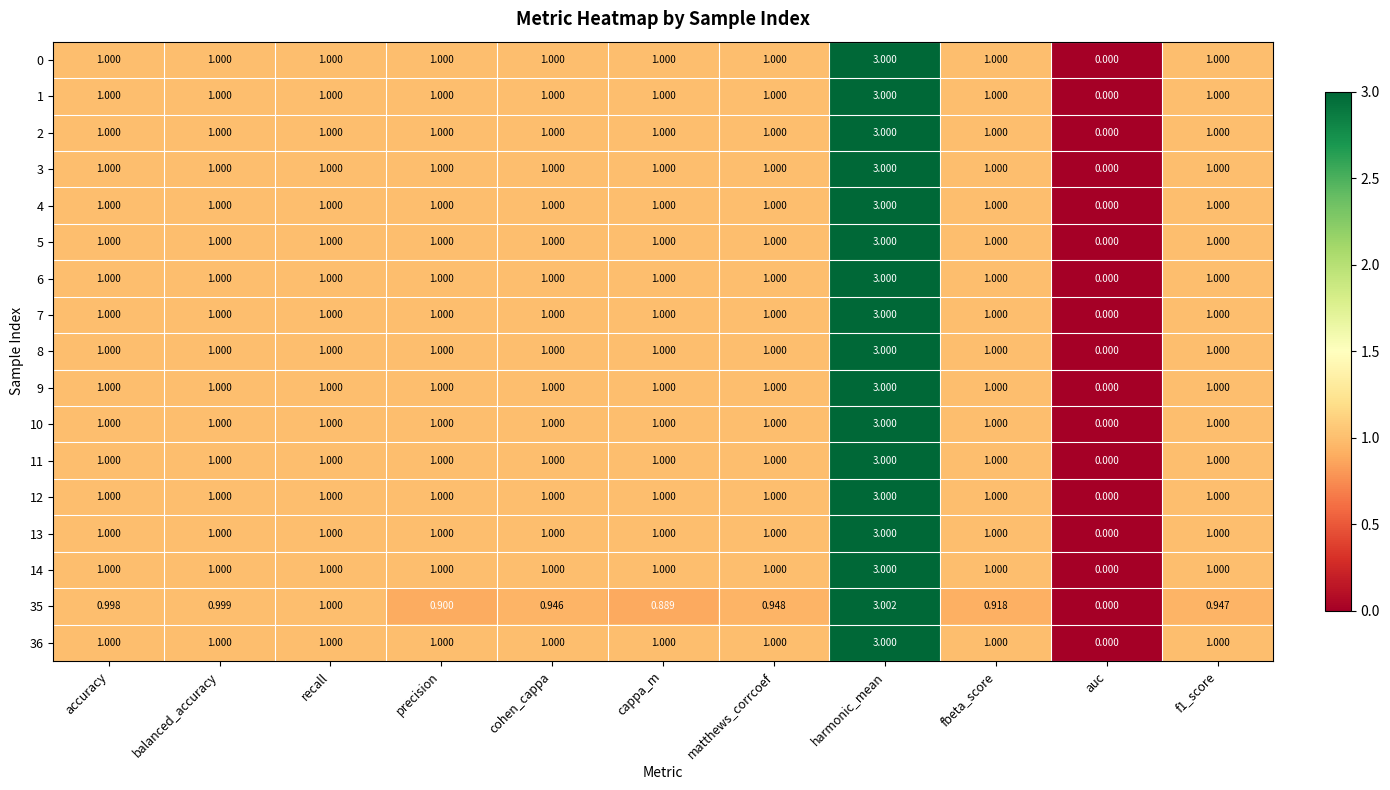

At which category does the chart reach its peak across all series?

harmonic_mean